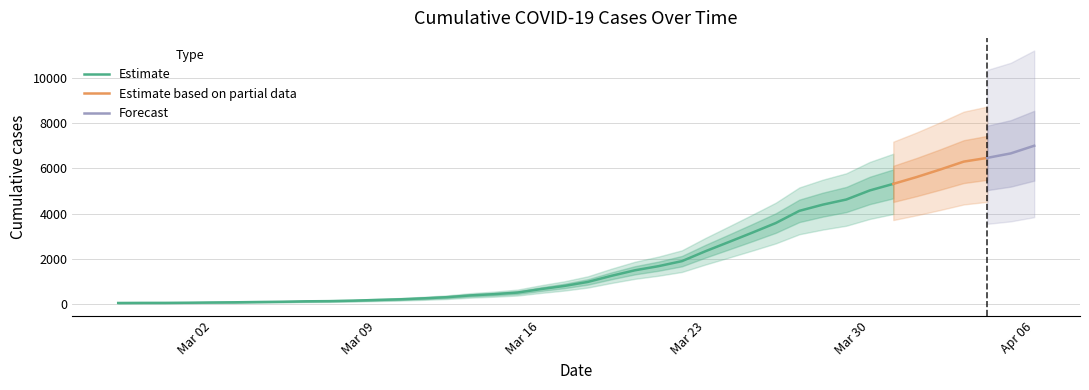

What is the minimum value shown in the chart?

64